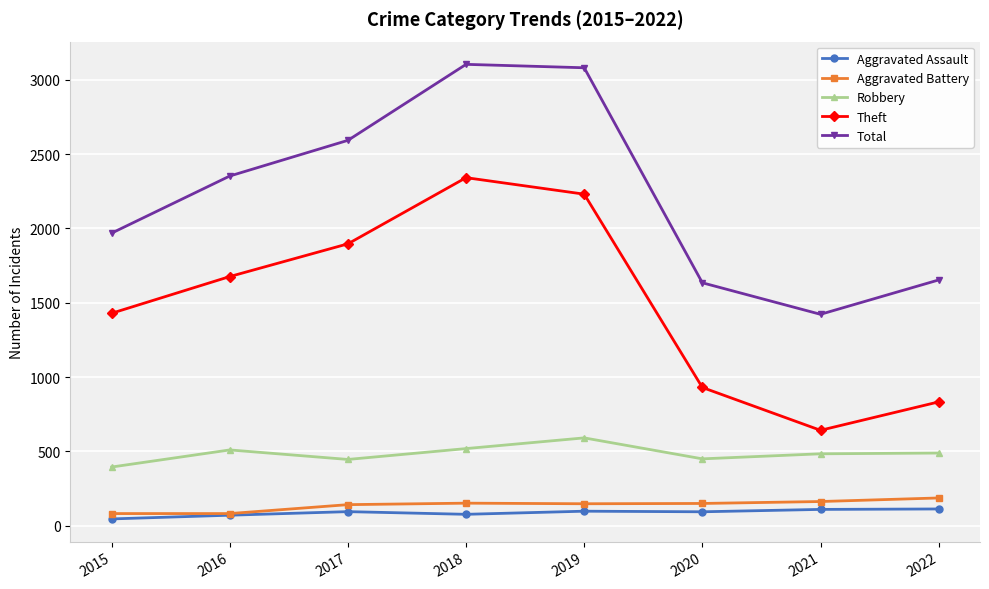

What is the total value across all series at 2020?

3258